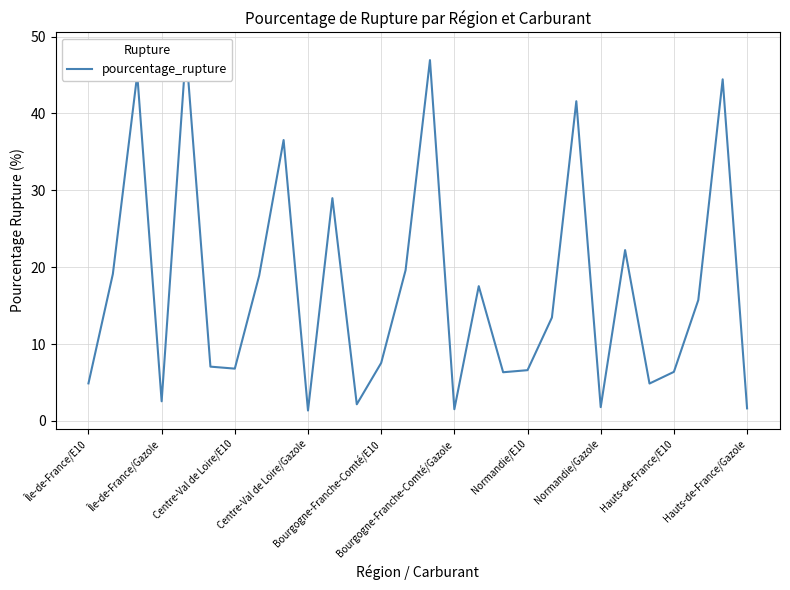

What is the label of the 17th point from the right?

11